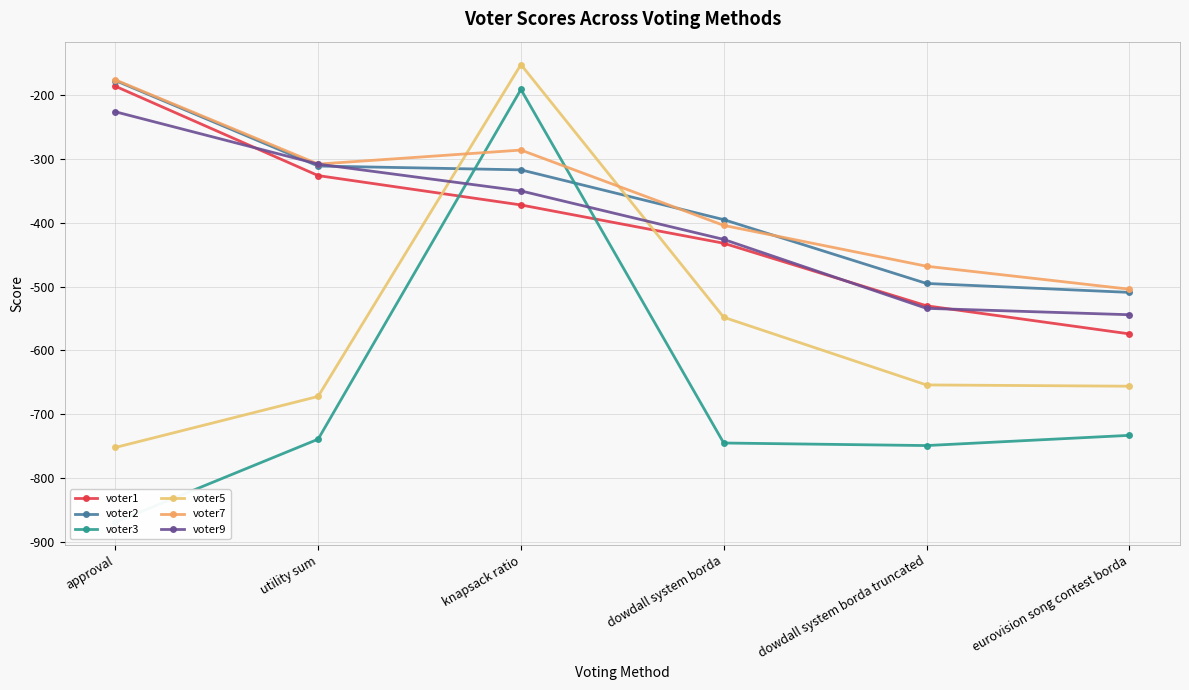

What is the value of the voter3 point at the 1st from the left?

-869